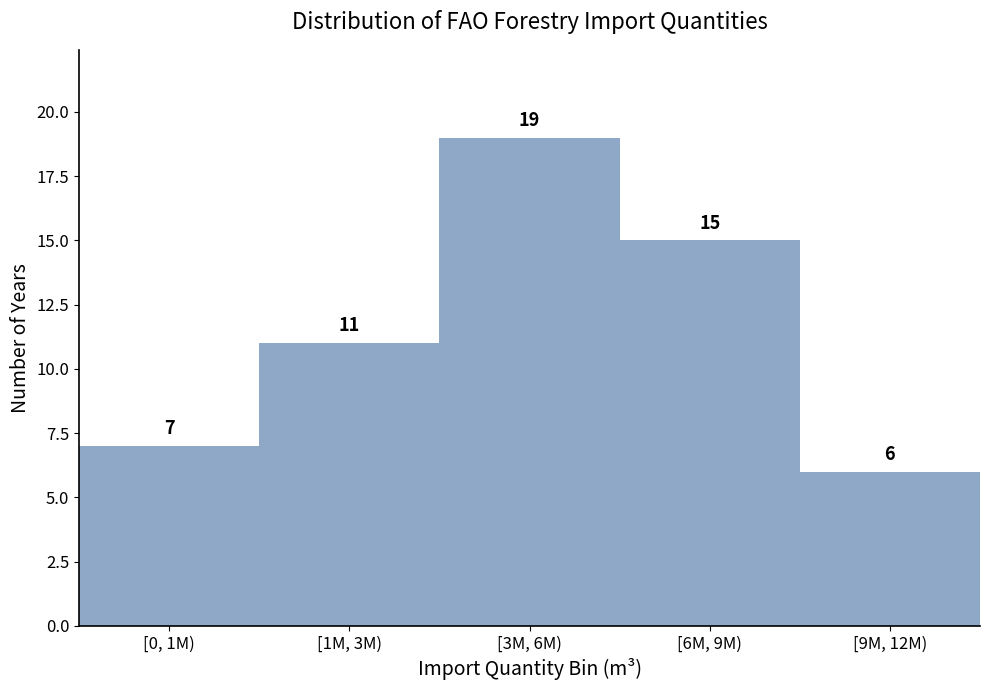

Reading left to right, transcribe all the data shown in this chart.

7	11	19	15	6